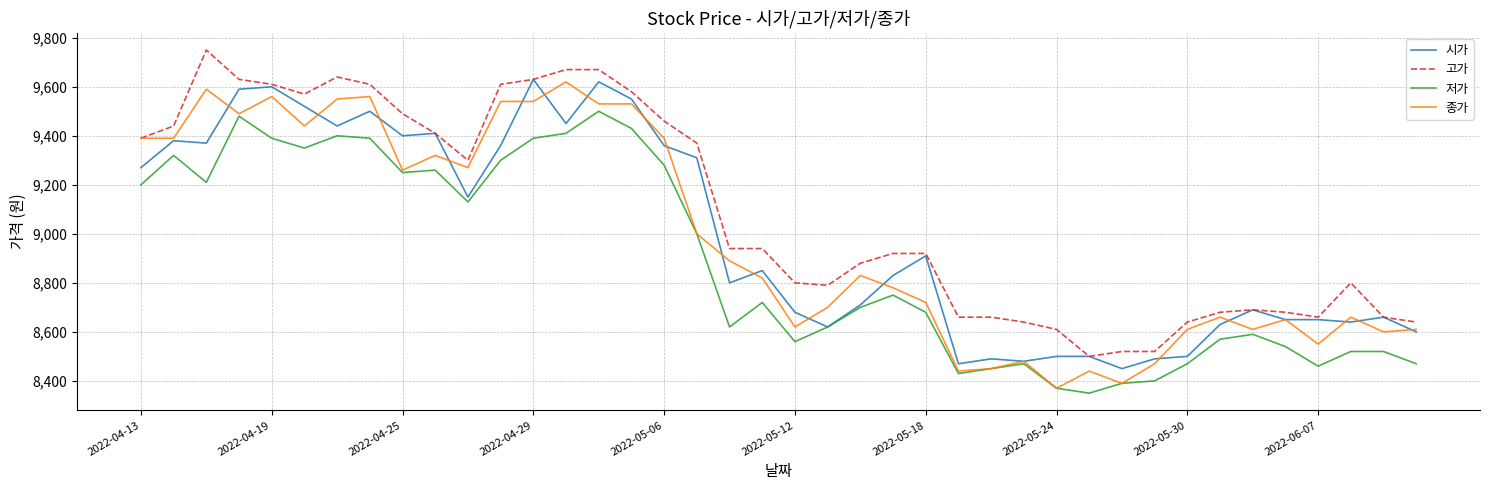

What is the minimum value for 시가?

8450